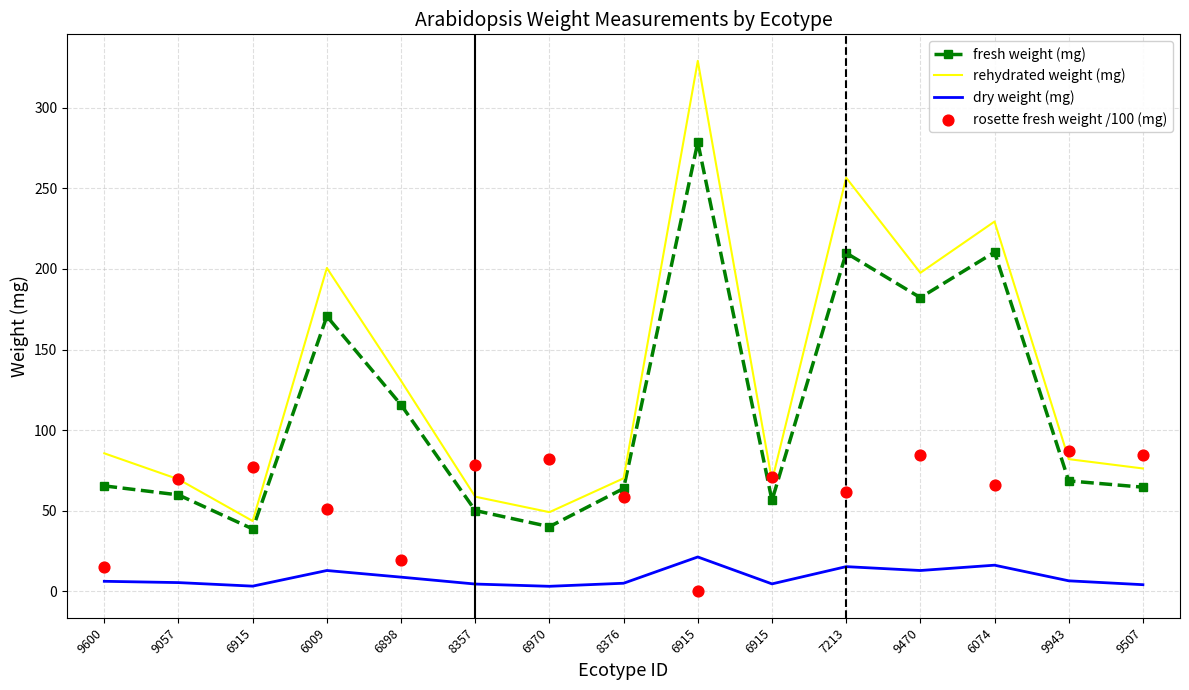

Which series contains the highest Y value?

rehydrated weight (mg)